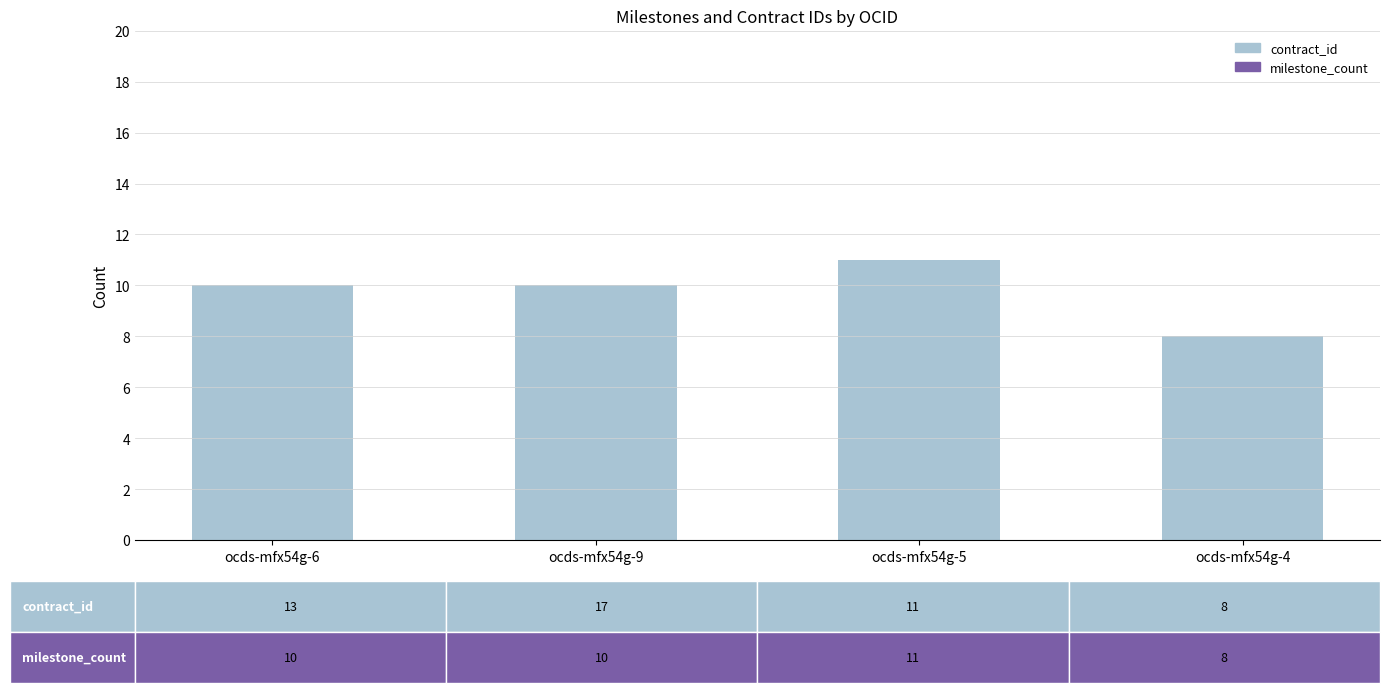

What position from the left is ocds-mfx54g-4?

4